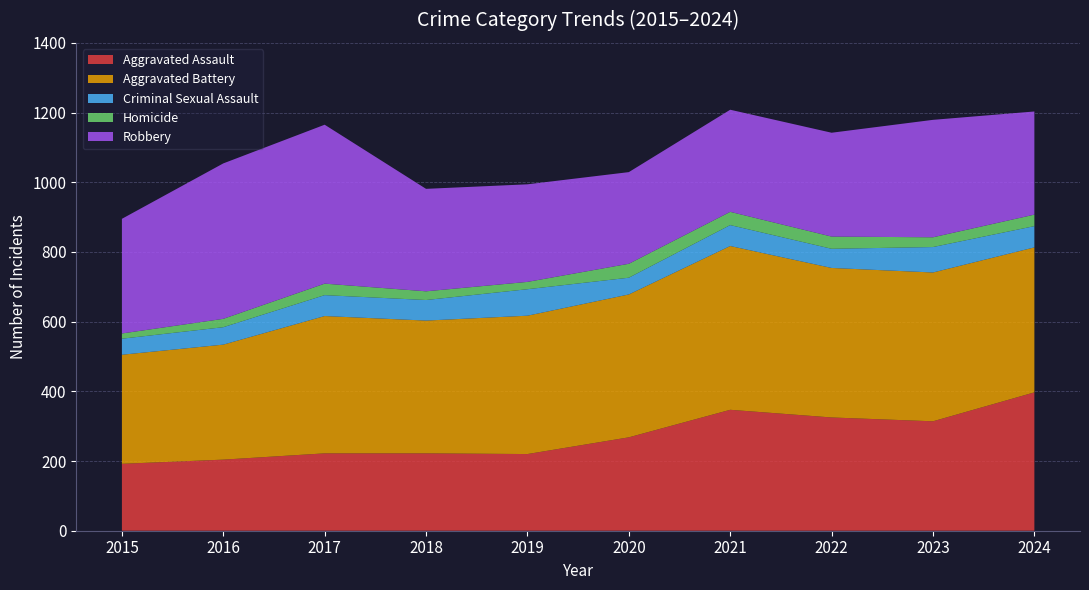

Reading left to right, list all the values displayed in this chart.

Aggravated Assault: 192	204	222	222	220	268	347	325	314	397
Aggravated Battery: 313	330	394	381	397	410	470	429	427	416
Criminal Sexual Assault: 46	50	60	59	76	48	60	55	73	61
Homicide: 15	24	33	25	21	40	38	35	28	33
Robbery: 329	446	456	294	280	263	293	298	337	296